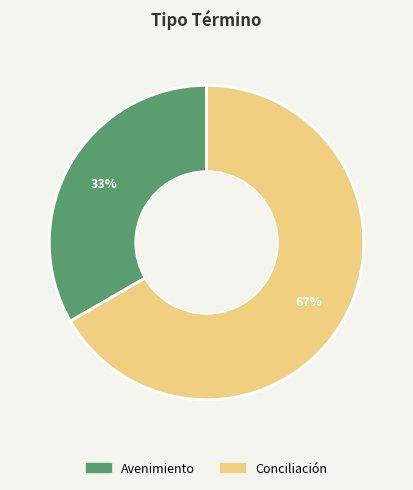

Does Avenimiento represent more than half of the total?

No